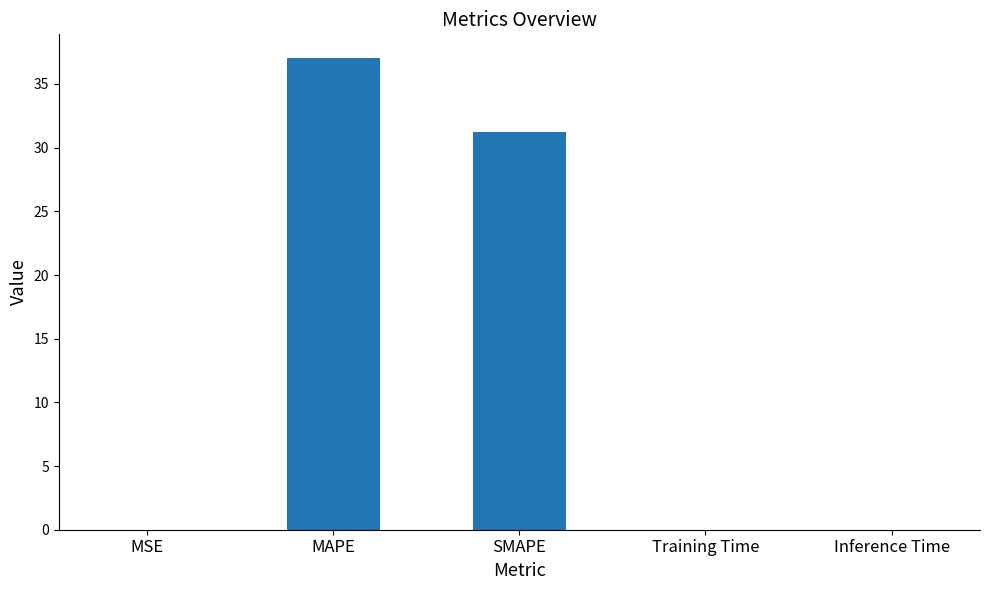

How many series are shown in this chart?

1